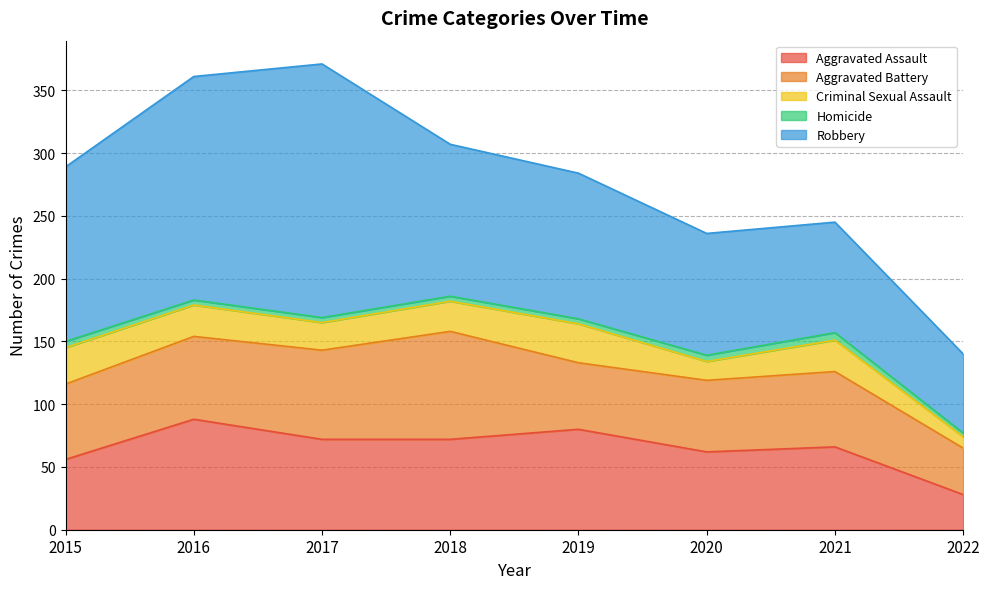

At how many categories does at least one series exceed 131?

3